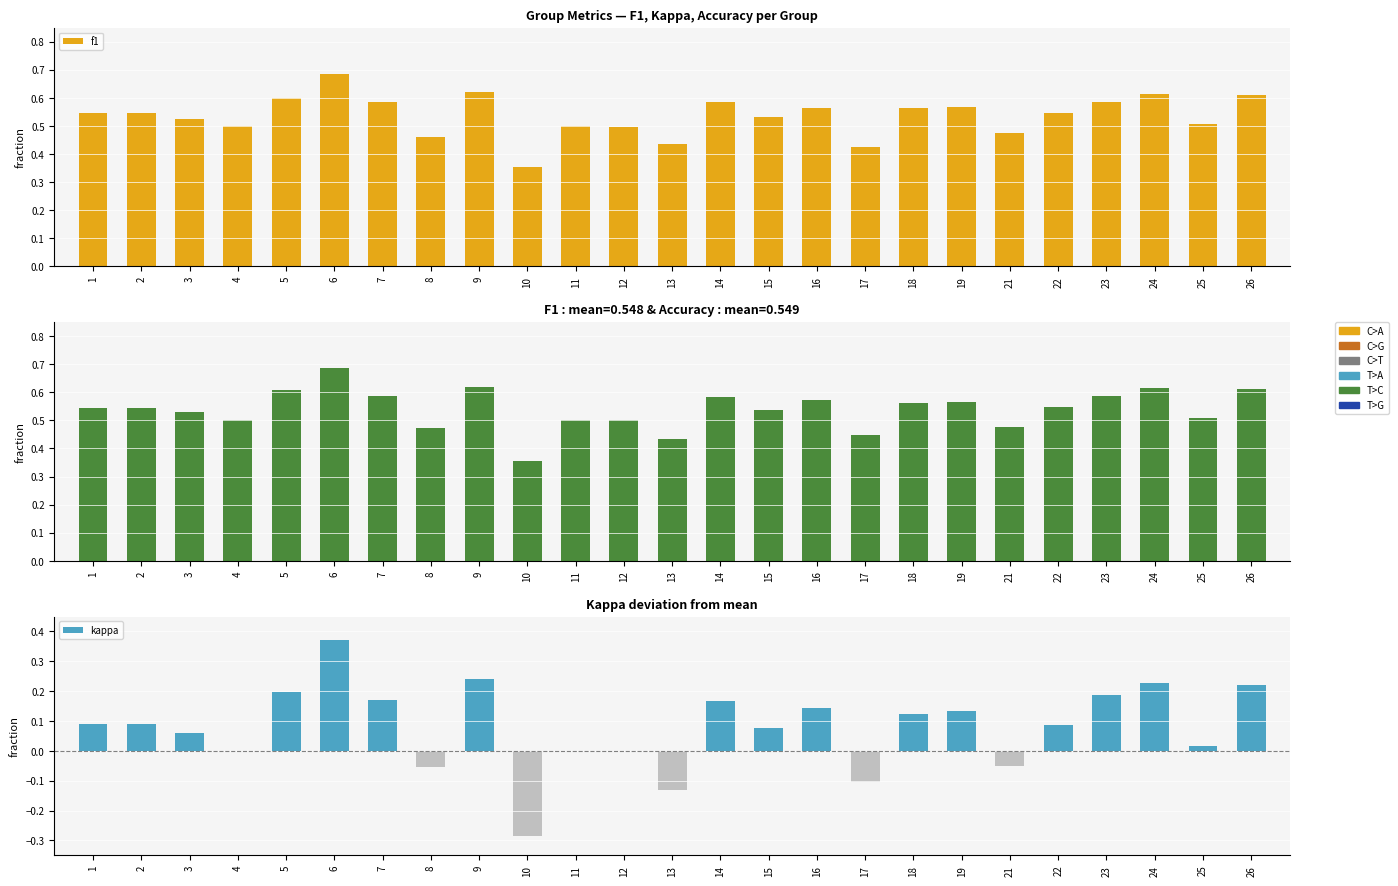

Count the f1 values in the range 0 to 1.

25